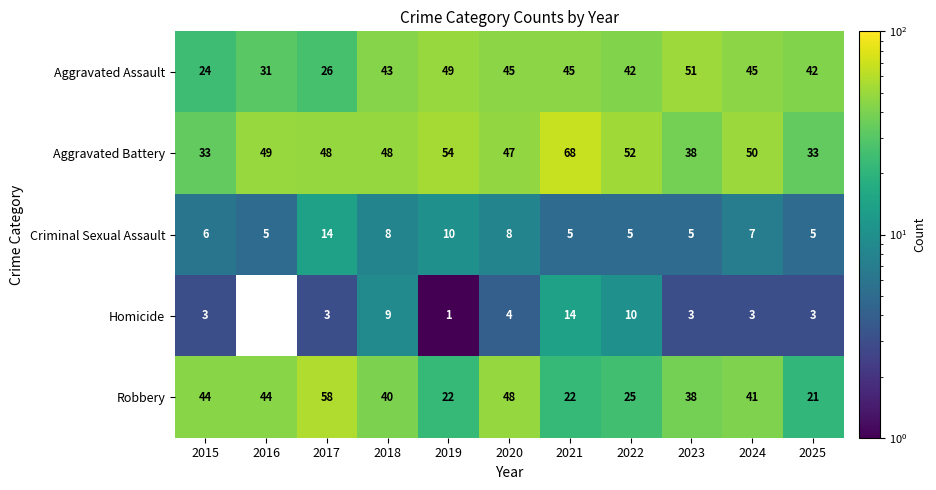

Is the value of Aggravated Assault at 2020 greater than the value of Criminal Sexual Assault at 2019?

Yes